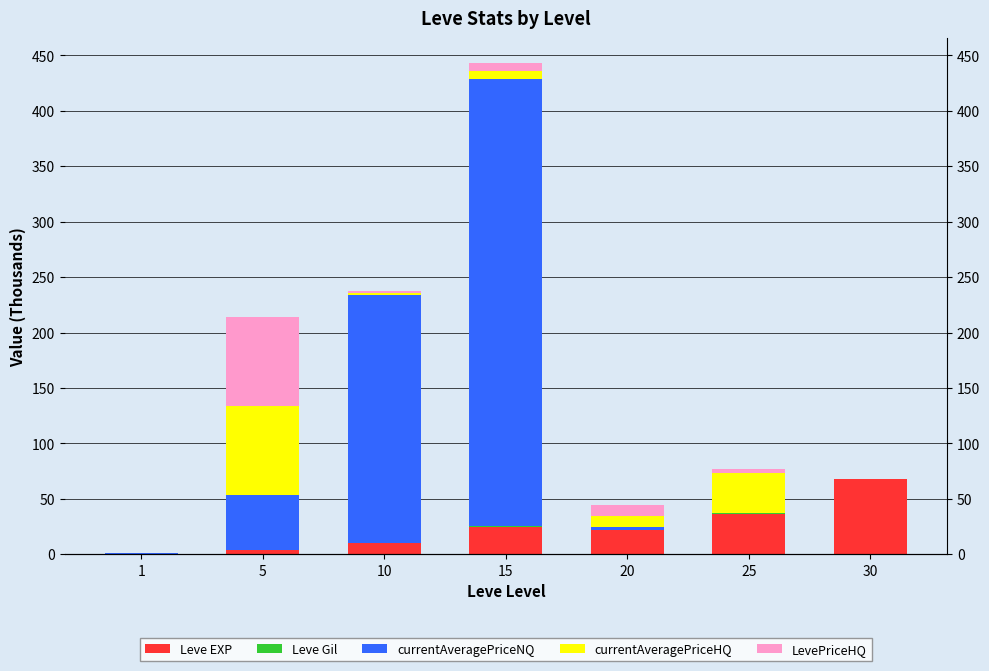

What is the maximum value shown in the chart?

403.3